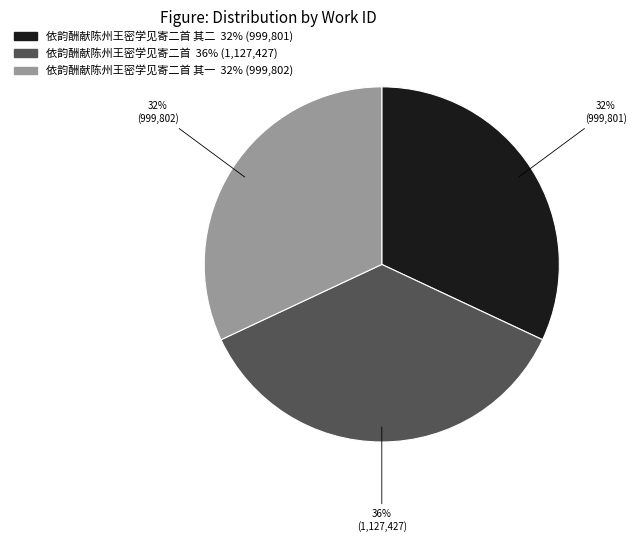

Does any single category account for the majority?

No